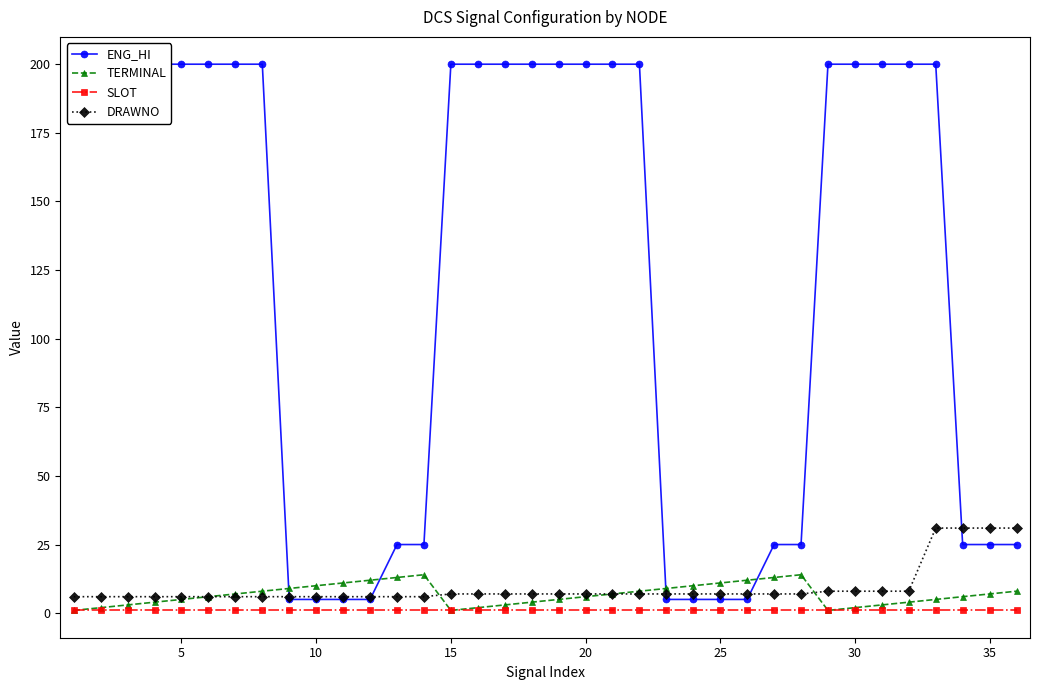

The value of DRAWNO at 35 is 31. True or false?

True